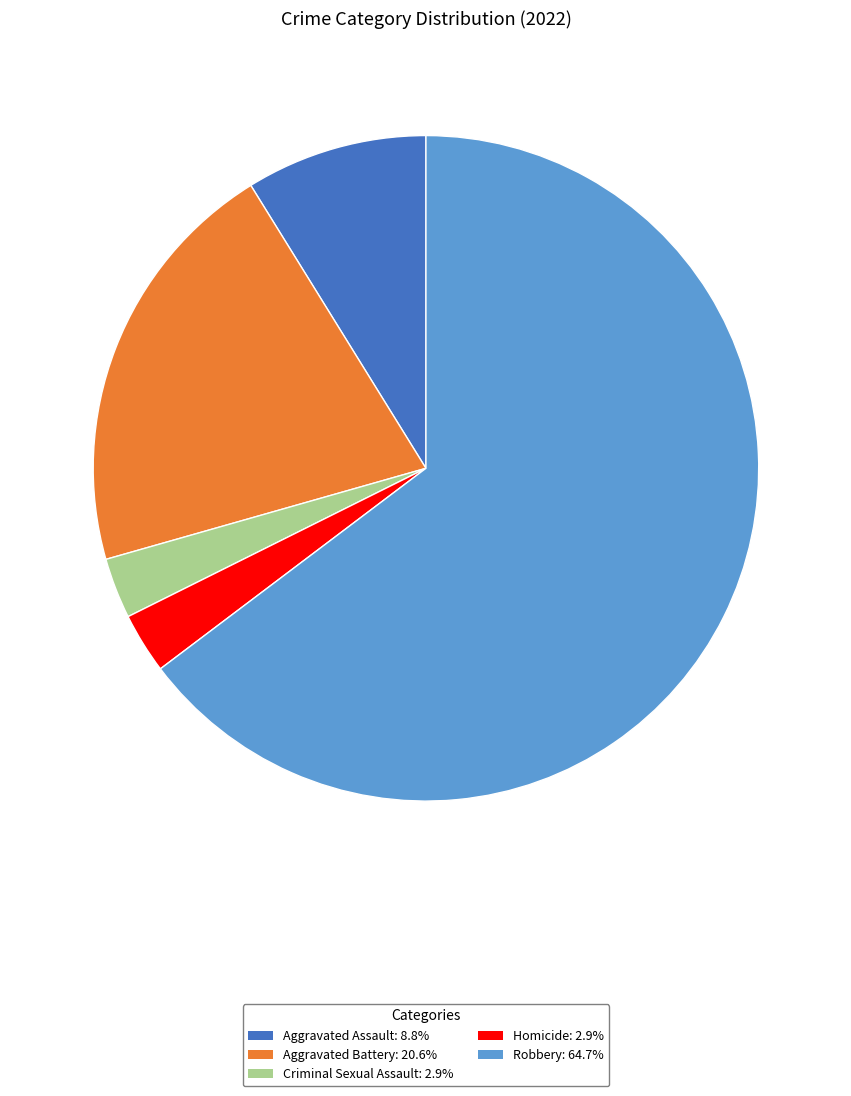

Which slice is the largest?

Robbery